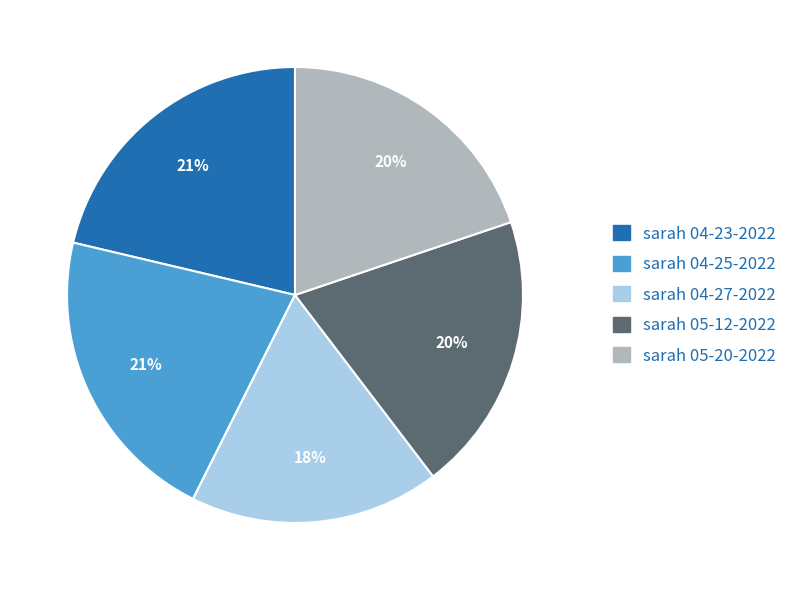

Is the sum of sarah 04-25-2022 and sarah 05-12-2022 greater than half?

No